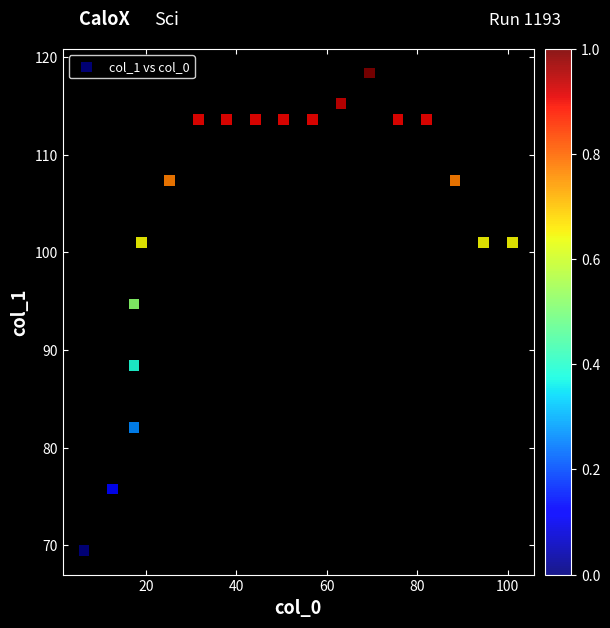

What Y value in the scatter plot is closest to 93?

94.7